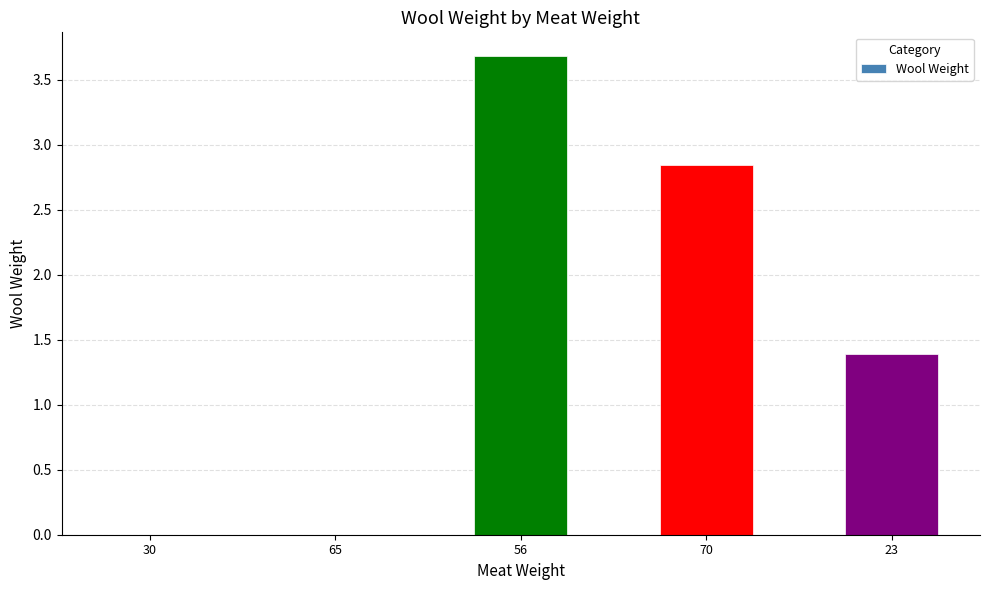

What is the greatest value displayed?

3.7